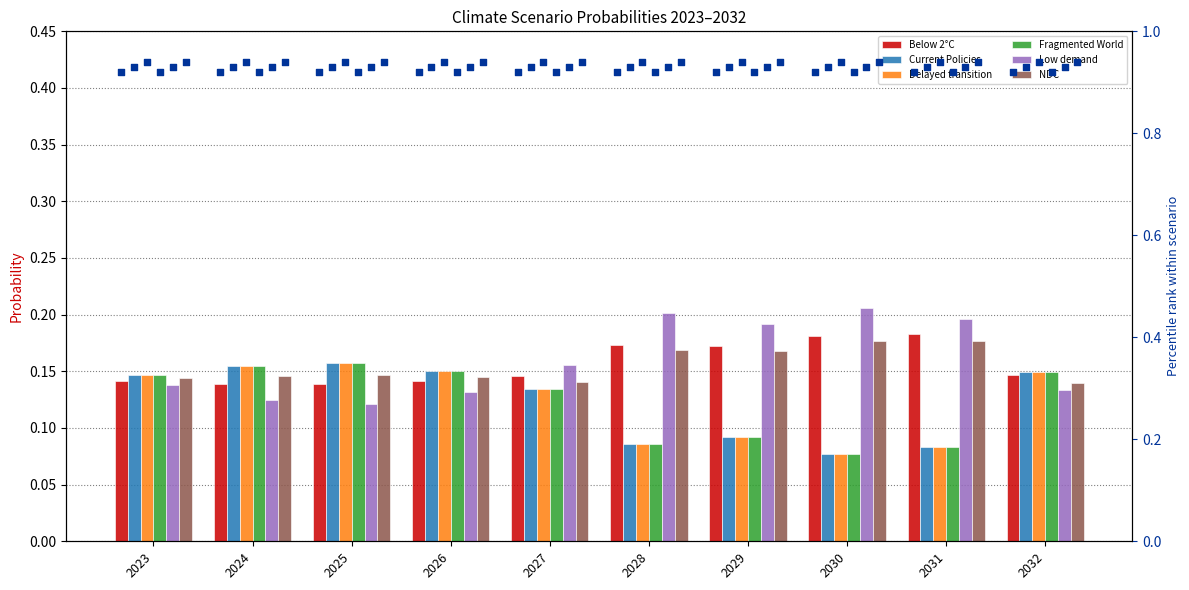

At which category is the sum across all series the highest?

2025